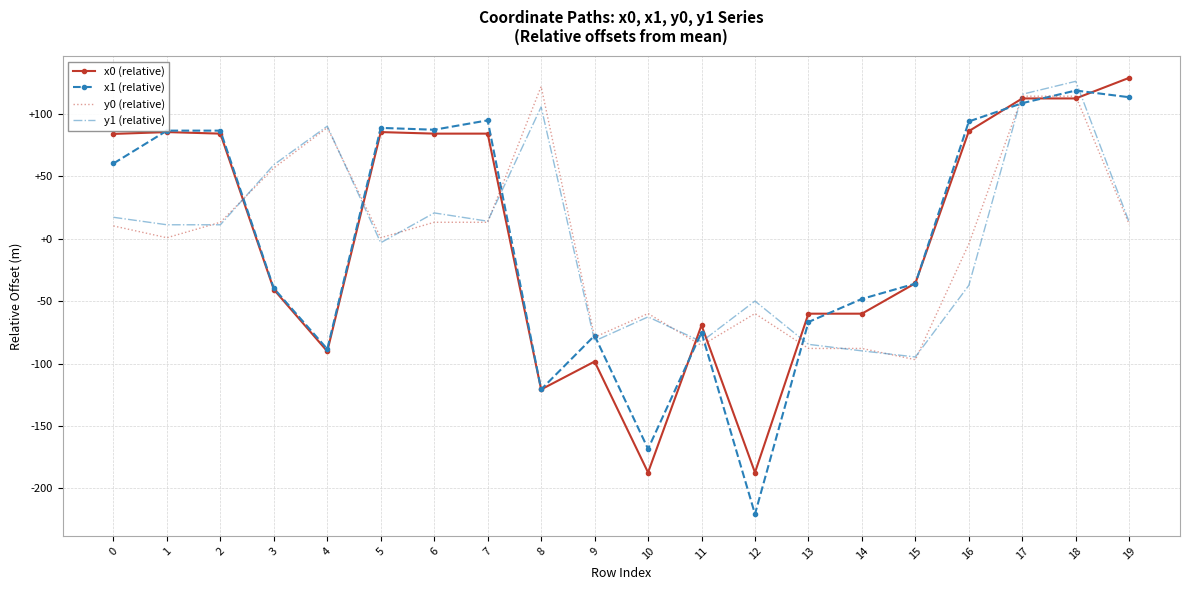

The y1 (relative) series shows -121.1 at 11. True or false?

False